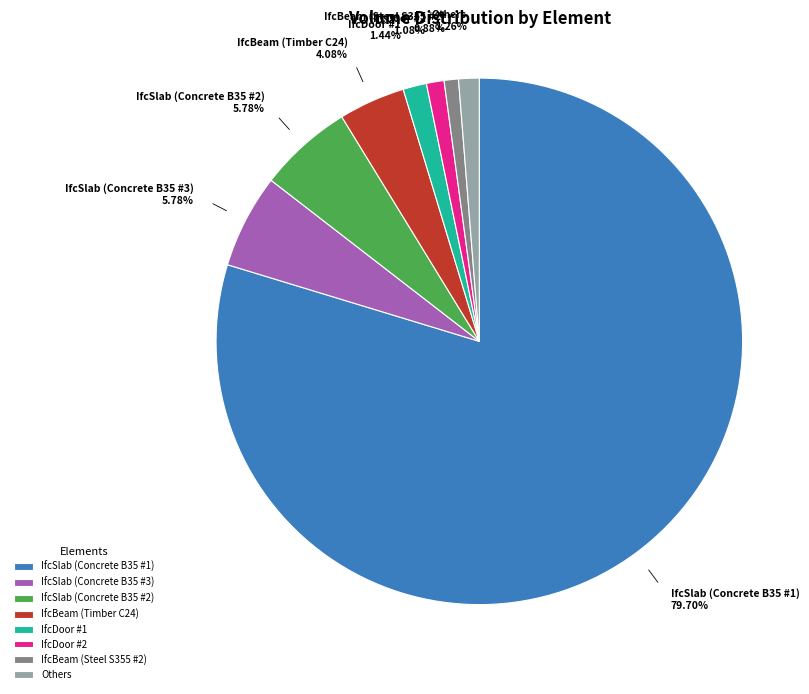

How many segments does this pie chart have?

8